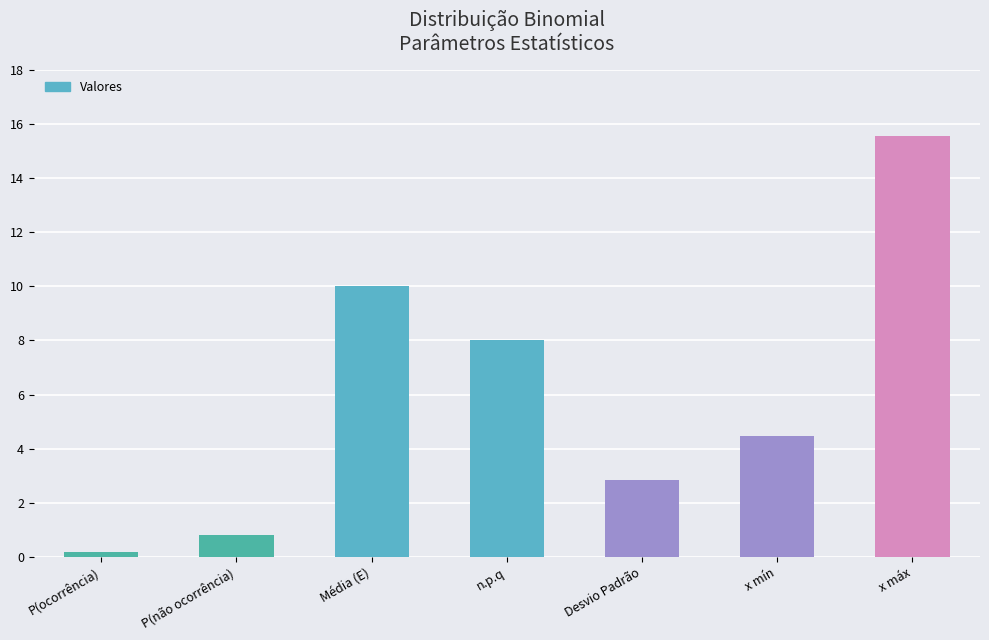

Is it true that the value at x máx is 15.5?

True